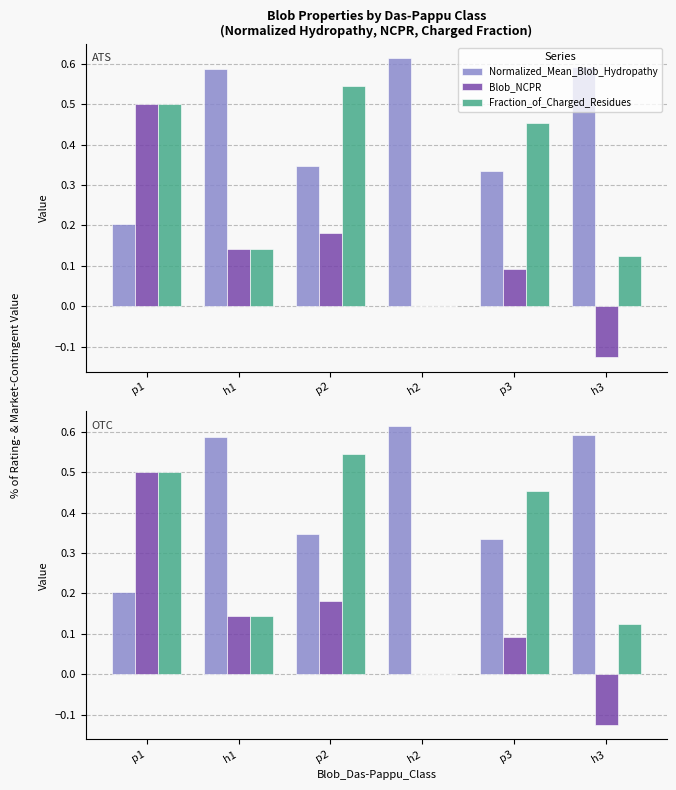

Reading right to left, transcribe all the data shown in this chart.

Normalized_Mean_Blob_Hydropathy: 0.6	0.3	0.6	0.3	0.6	0.2
Blob_NCPR: -0.1	0.1	0.0	0.2	0.1	0.5
Fraction_of_Charged_Residues: 0.1	0.5	0.0	0.5	0.1	0.5